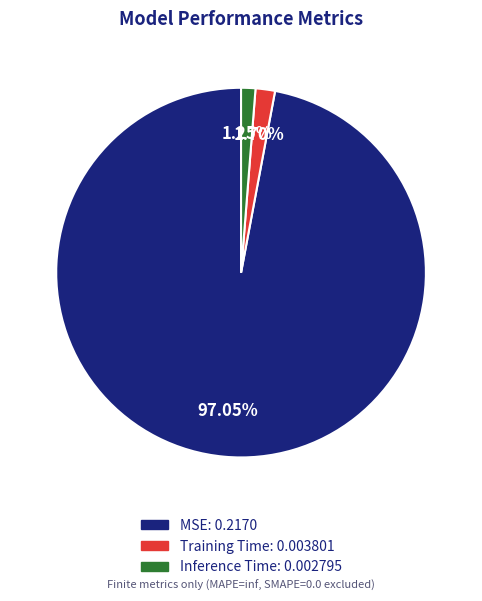

How many slices are in this pie chart?

3